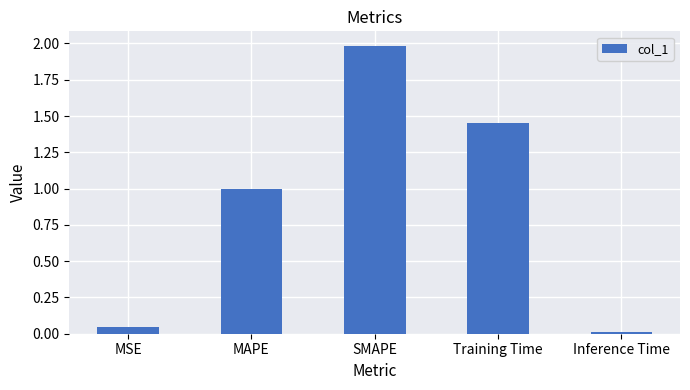

What is the average value?

0.9